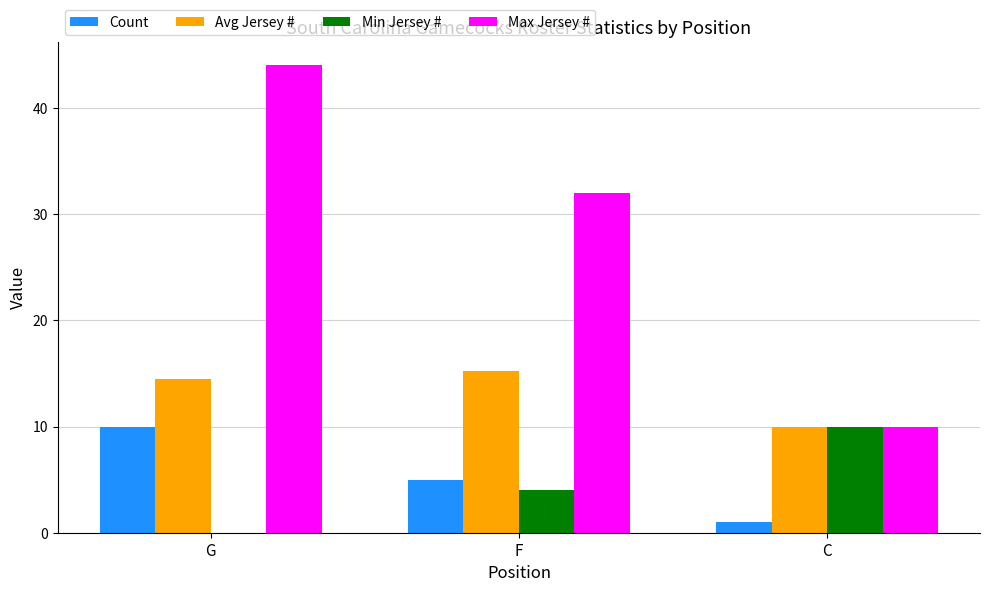

Between G and C, which series saw the biggest shift?

Max Jersey #